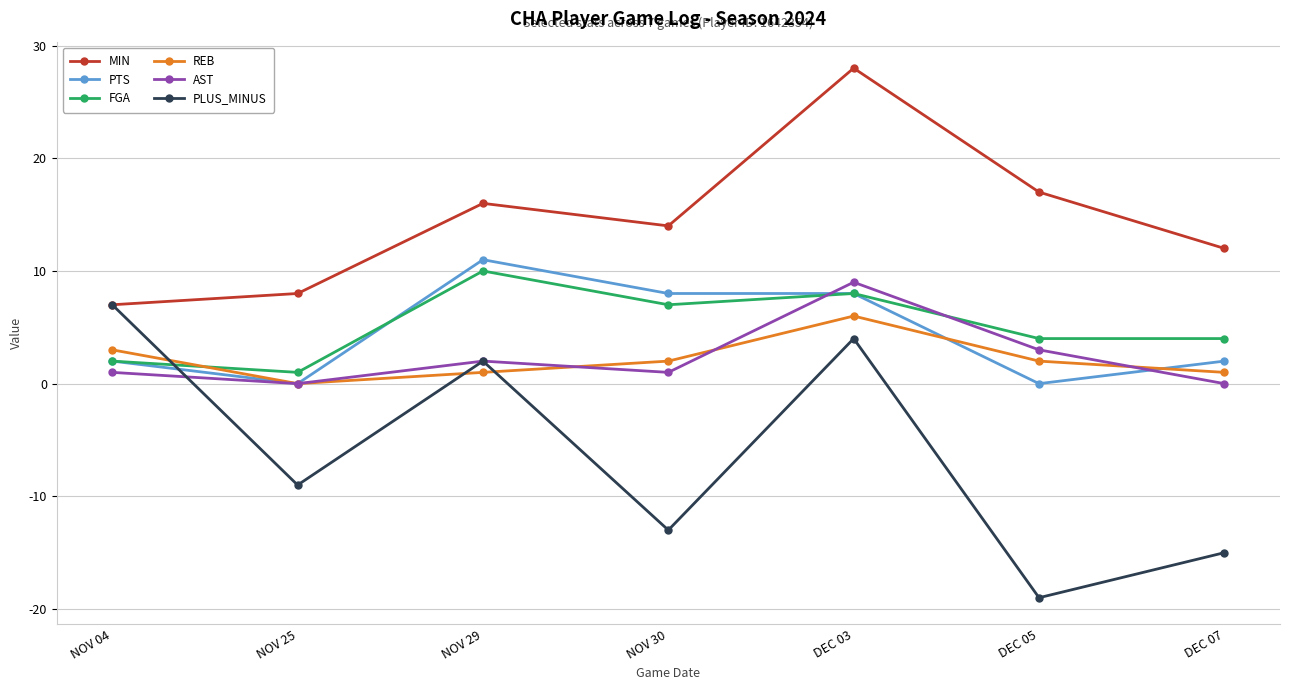

Which series changed the most between NOV 04 and DEC 05?

PLUS_MINUS